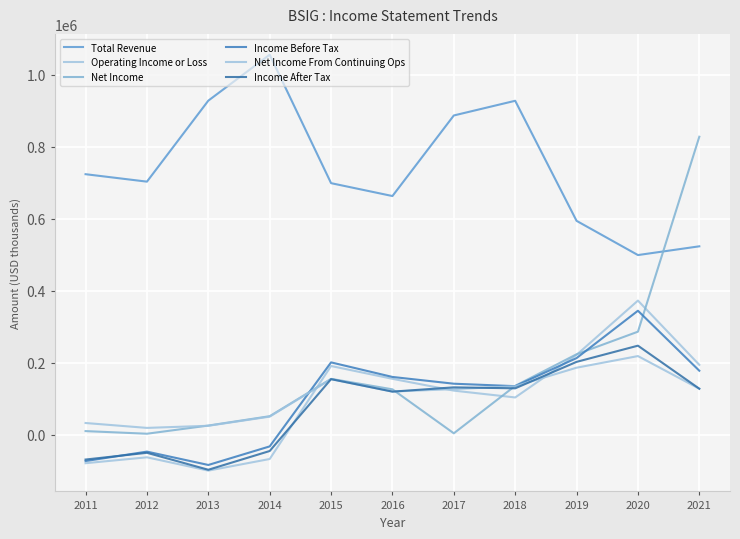

What is the difference between the Income Before Tax values at 2015 and 2016?

40500